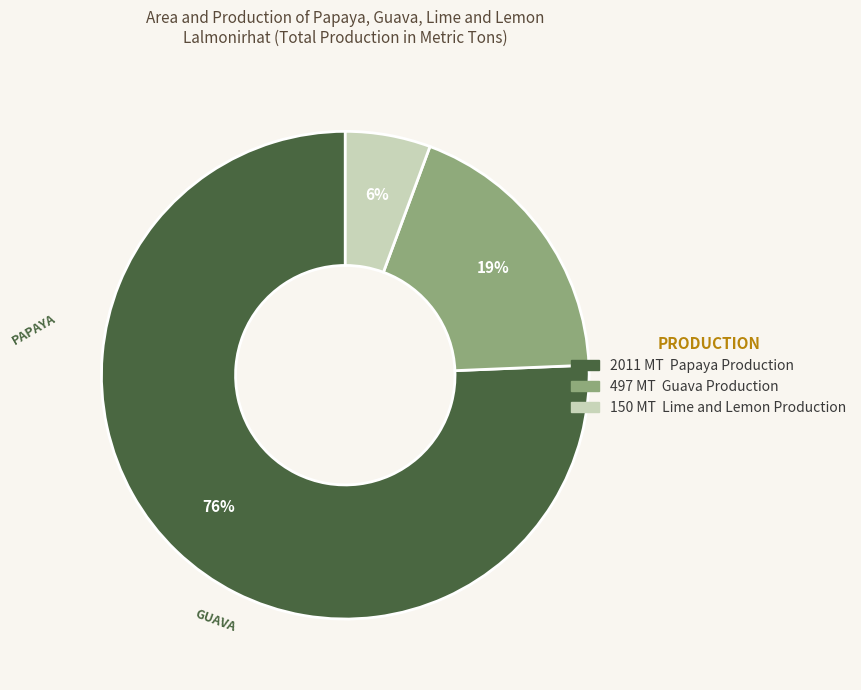

To the nearest percent, what is the average slice percentage?

33%